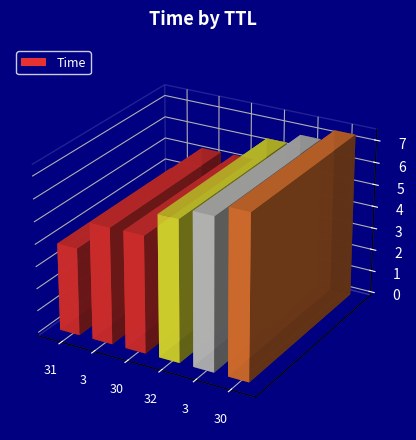

What is the difference between the second highest and second lowest values?

1.6